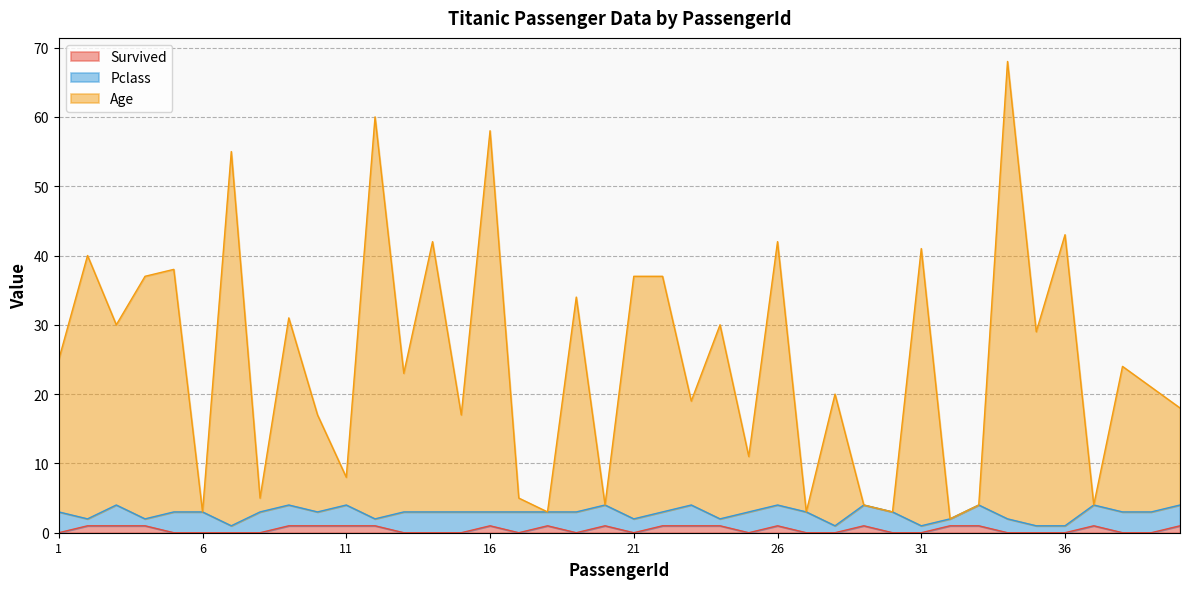

True or false: Age and Survived cross at least once.

False